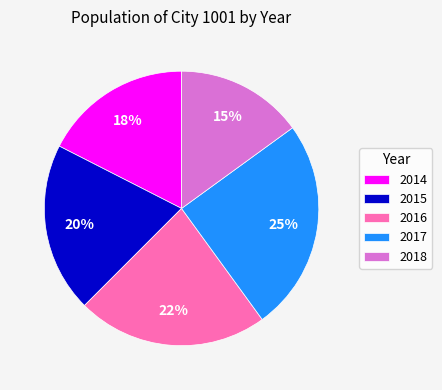

To the nearest percent, what is the combined percentage of 2014 and 2016?

40%